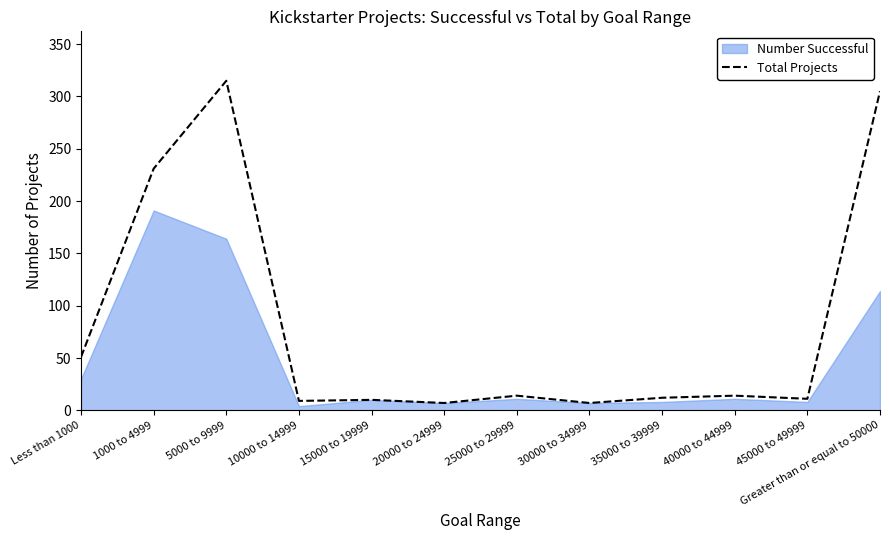

Does the chart have visible grid lines?

No